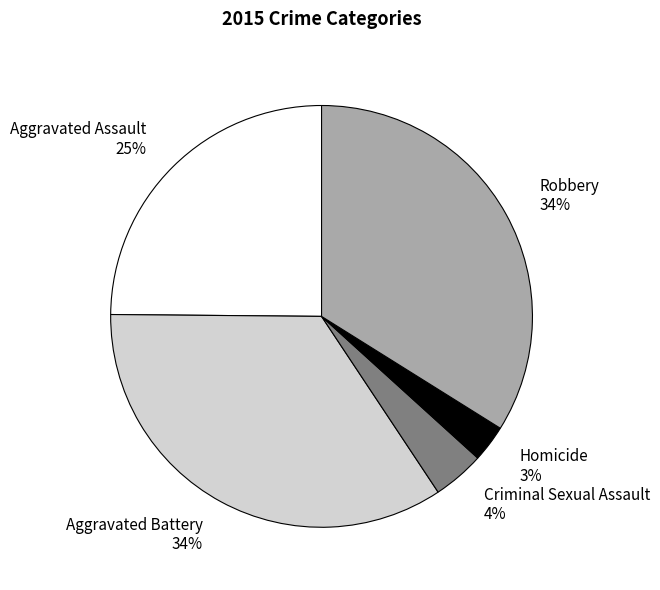

Is it true that Homicide is 15% of the pie?

False